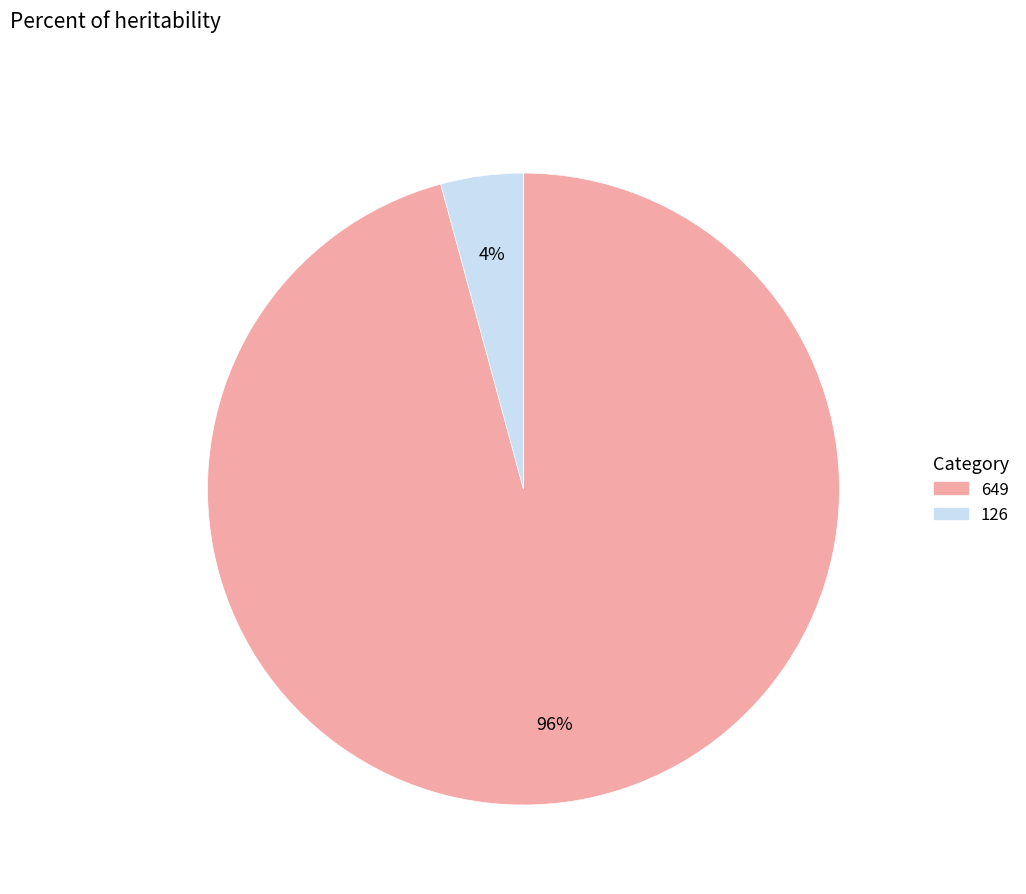

The 649 slice represents 84% of the pie. True or false?

False